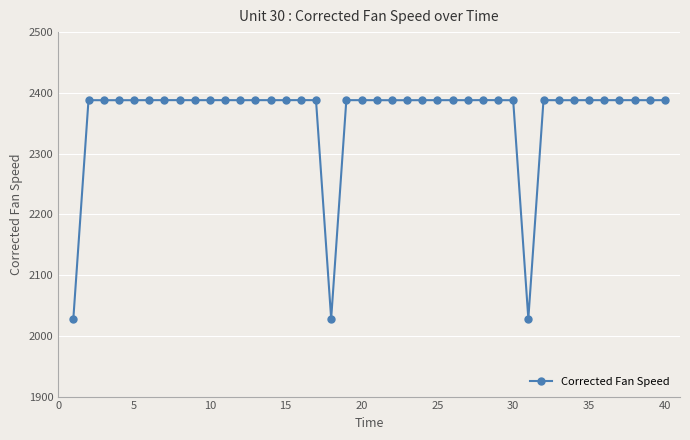

True or false: there are more than 2 points higher than both neighbors.

True